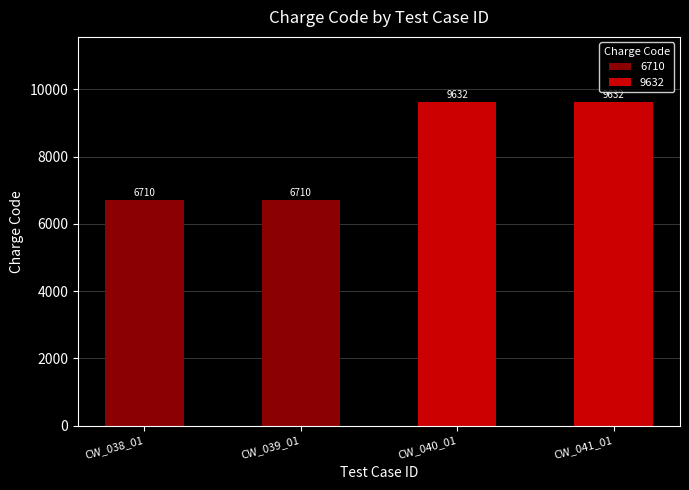

Is it true that the value at CW_038_01 is 3039?

False